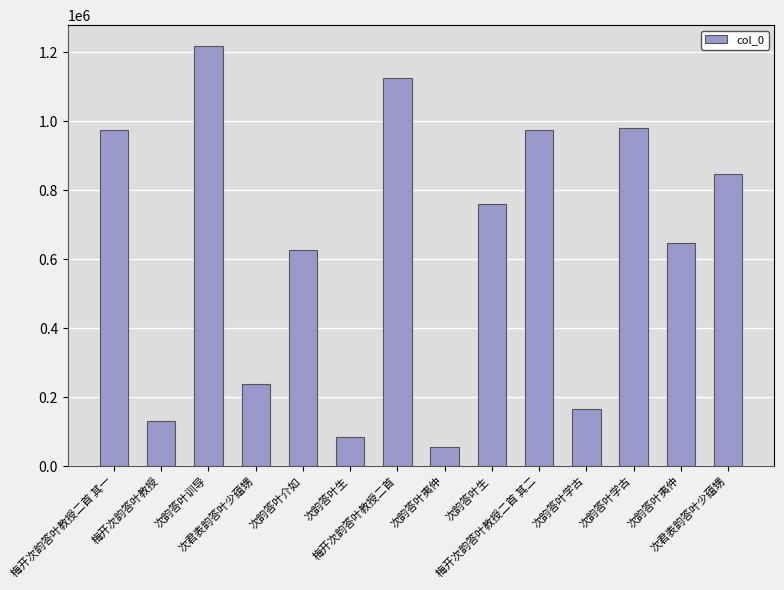

How many series are shown in this chart?

1